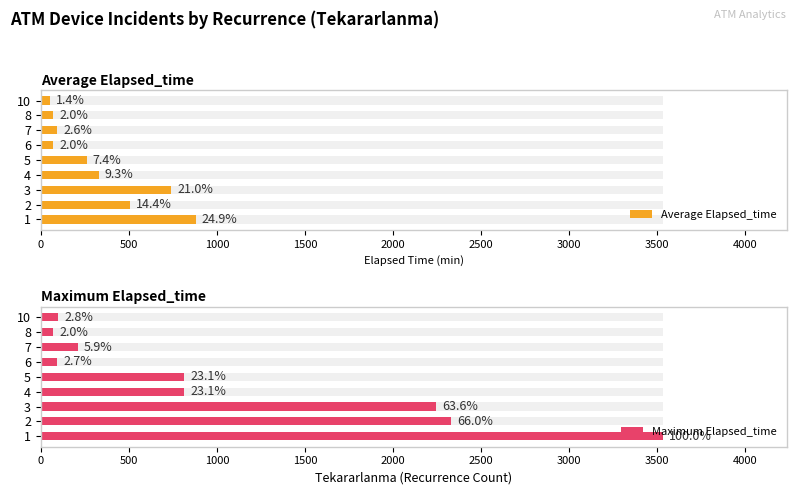

Which series has the largest total across all categories?

Maximum Elapsed_time